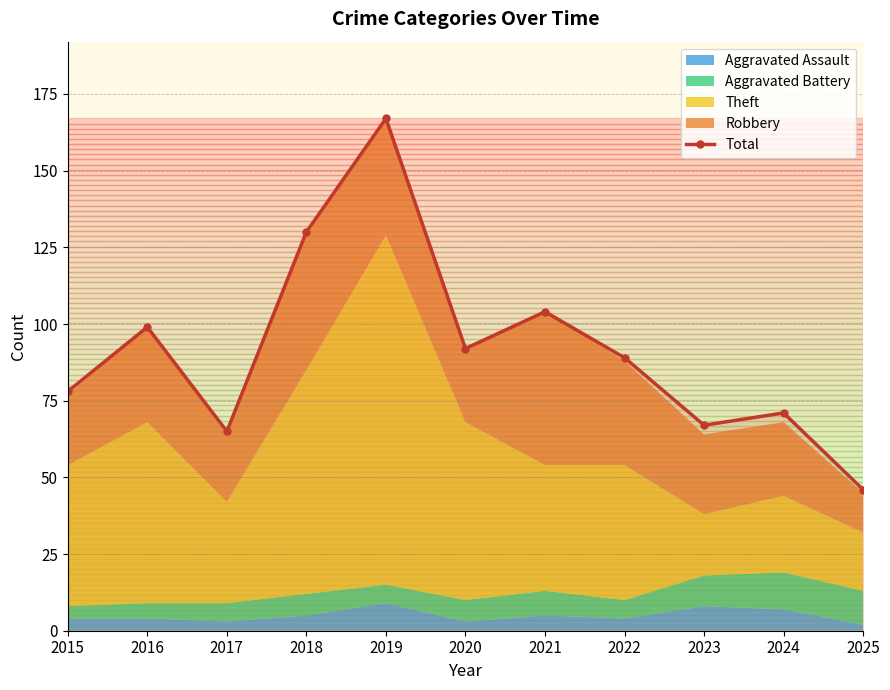

Reading left to right, transcribe all the data shown in this chart.

2015=78	2016=99	2017=65	2018=130	2019=167	2020=92	2021=104	2022=89	2023=67	2024=71	2025=46